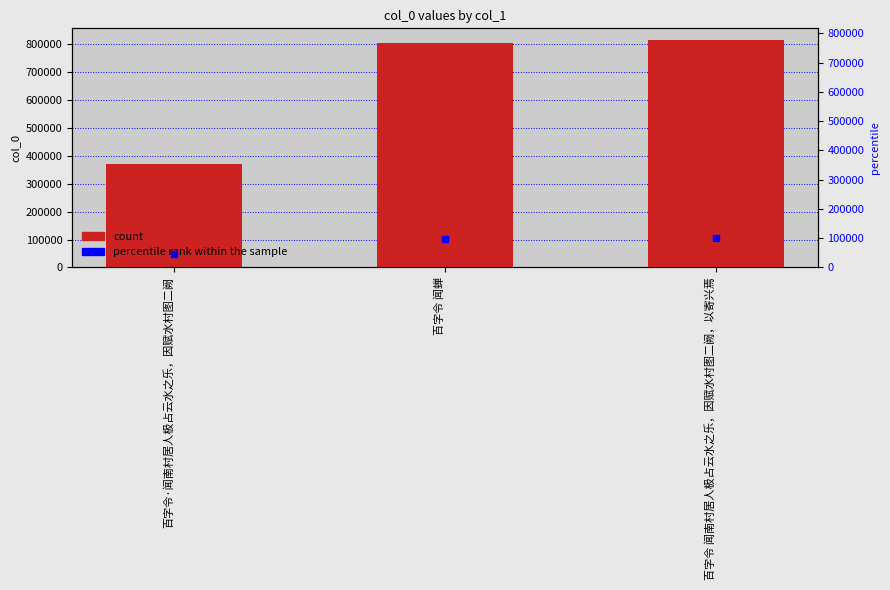

Which series contains the highest Y value?

col_0